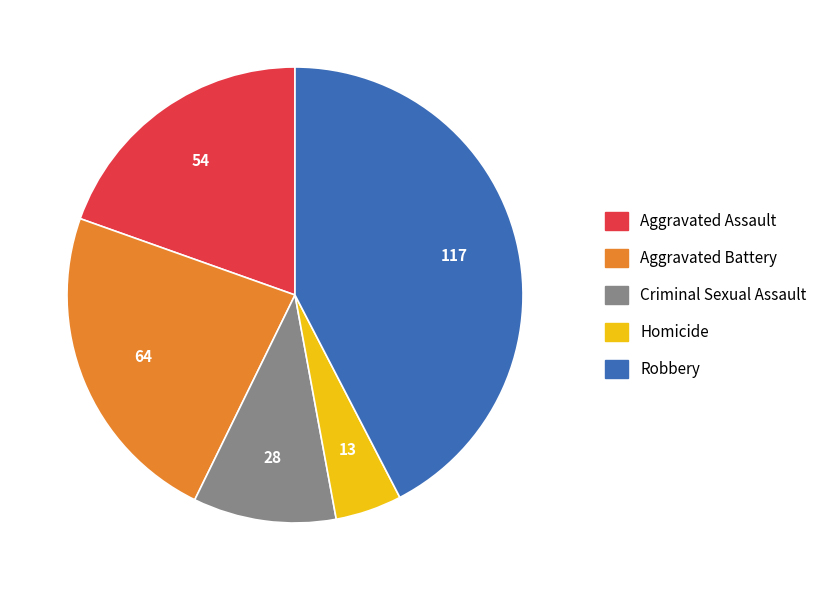

Is it true that Robbery is 49% of the pie?

False